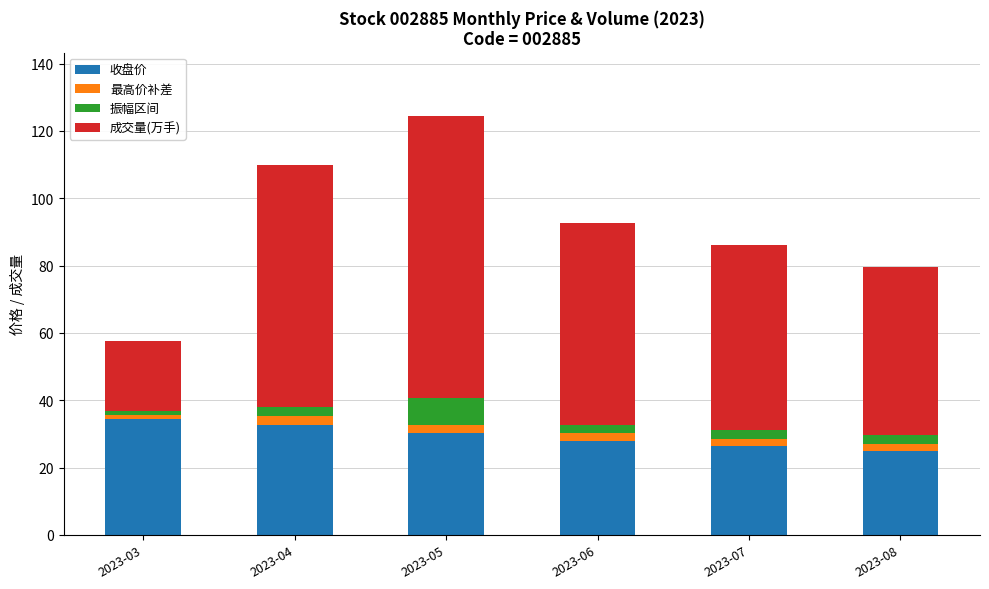

What is the maximum value for 收盘价?

34.5